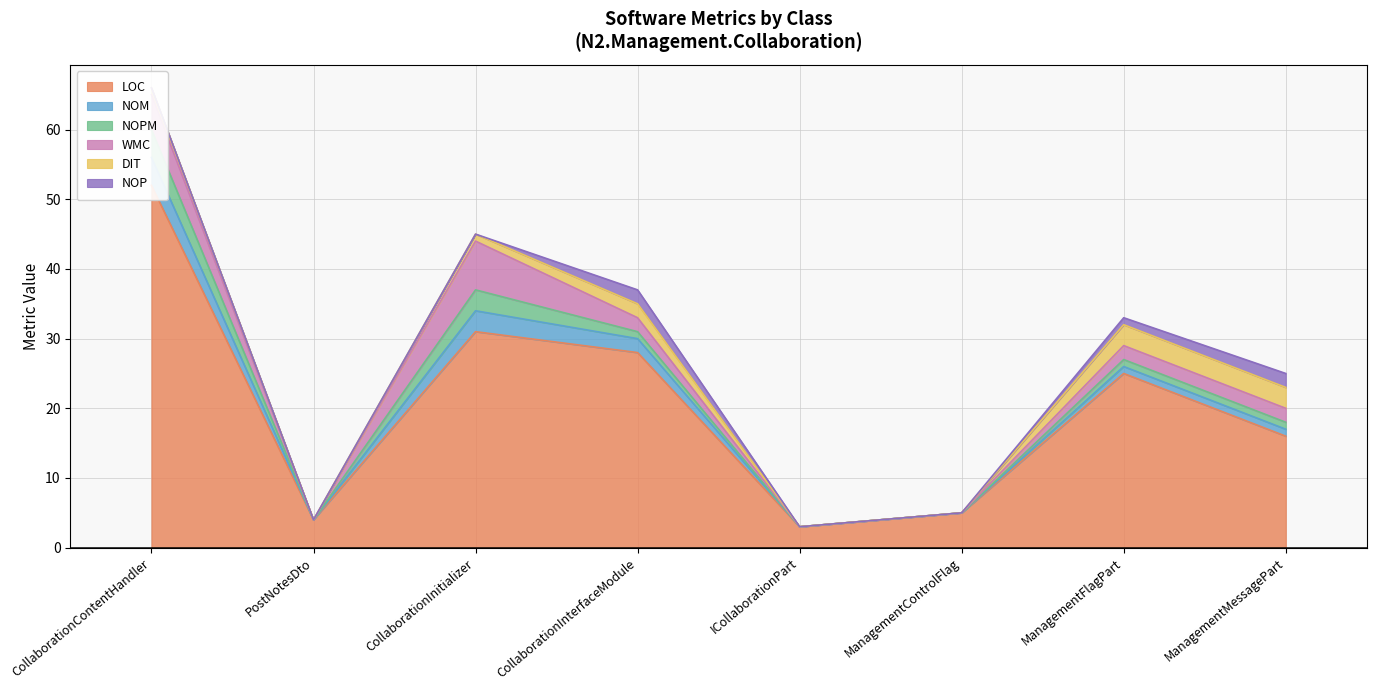

True or false: WMC has a value of 5 at CollaborationInitializer.

False